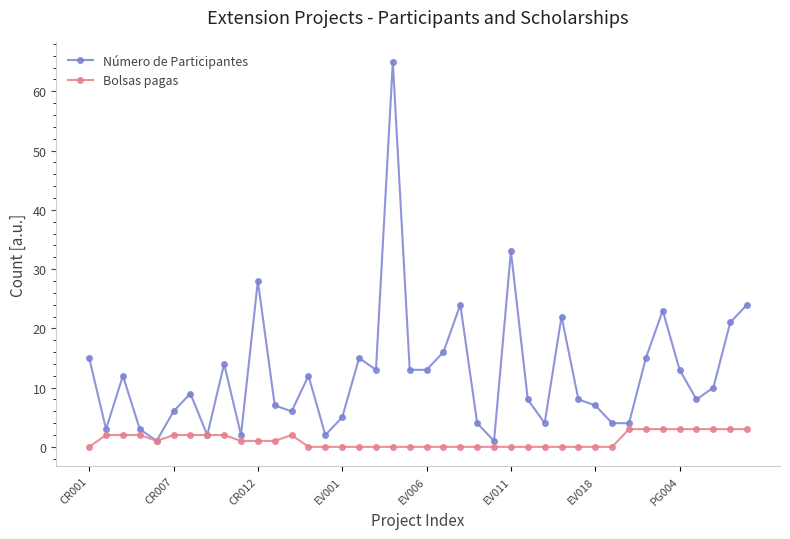

Which series has the largest range (max minus min)?

Número de Participantes